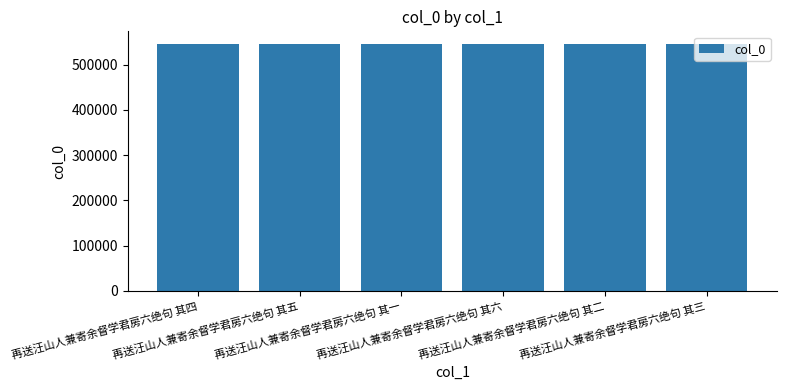

What is the value of the 1st bar from the left?

546636